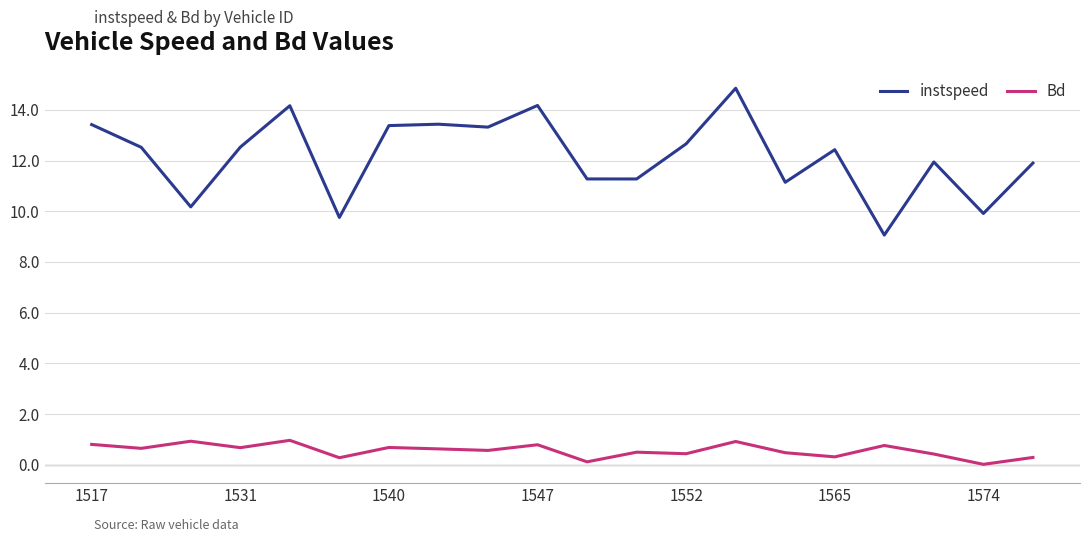

Rank the series by their average value, from lowest to highest.

Bd, instspeed